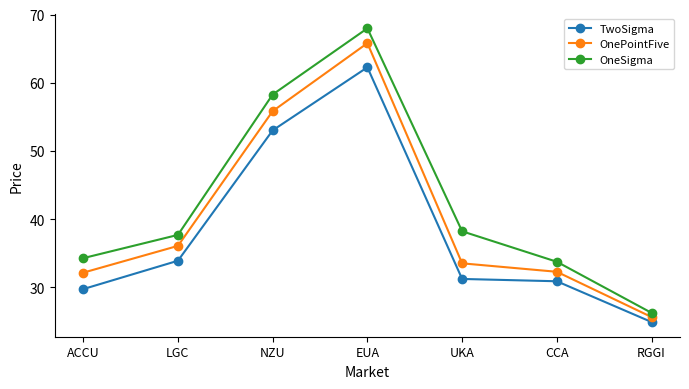

What is the label of the 6th point from the right?

LGC